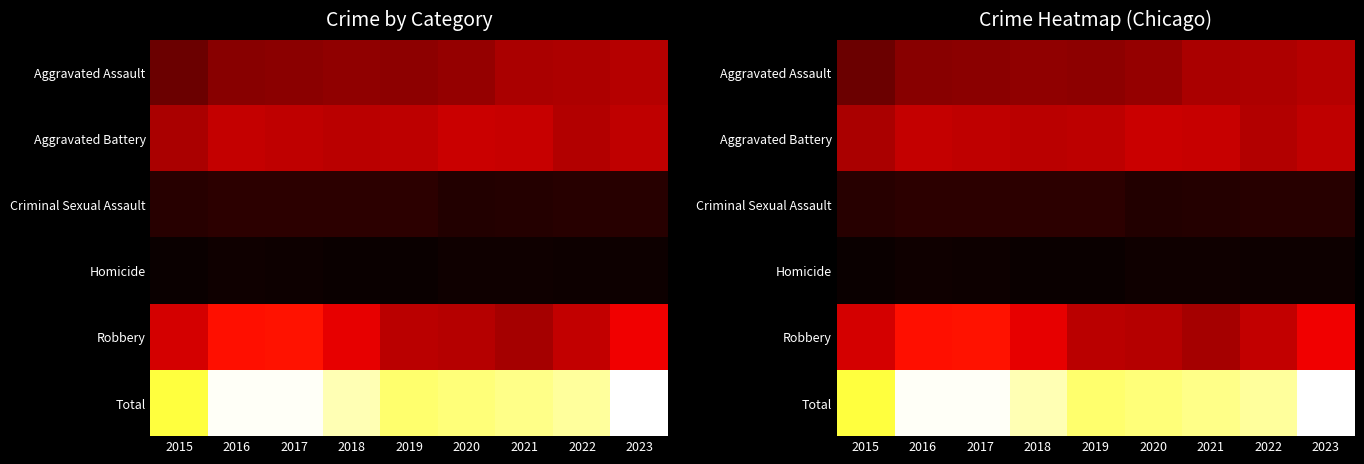

Is the value of Aggravated Battery at 2023 greater than the value of Homicide at 2015?

Yes